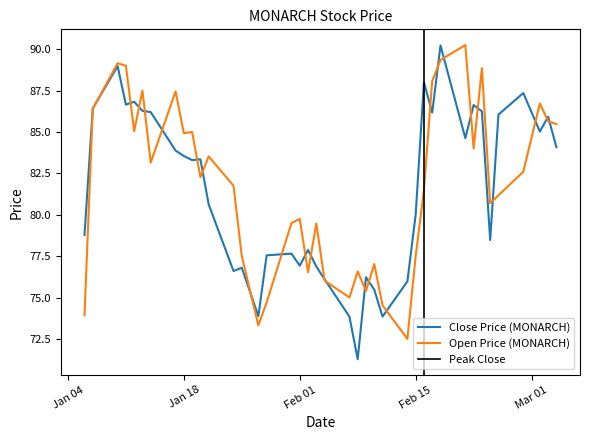

Which series has the largest range (max minus min)?

Close Price